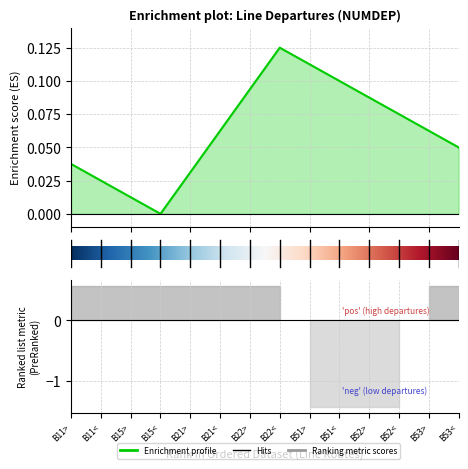

Does the chart display data point markers on the line(s)?

No